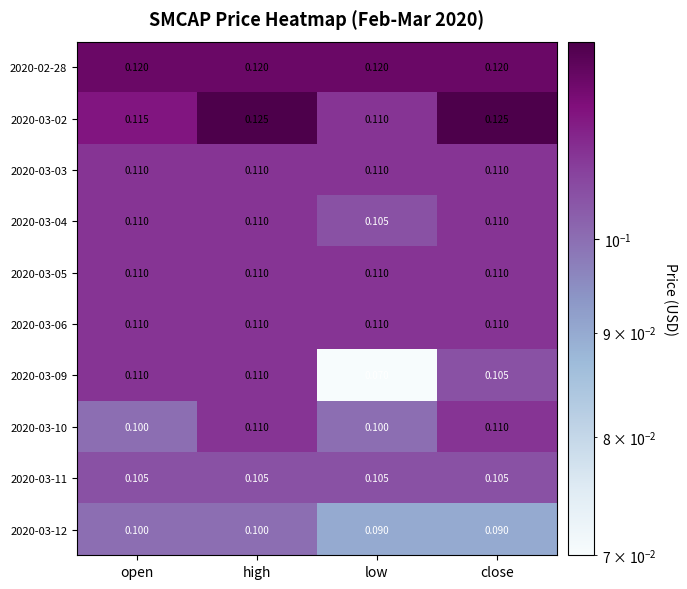

How many data points does each series have?

4